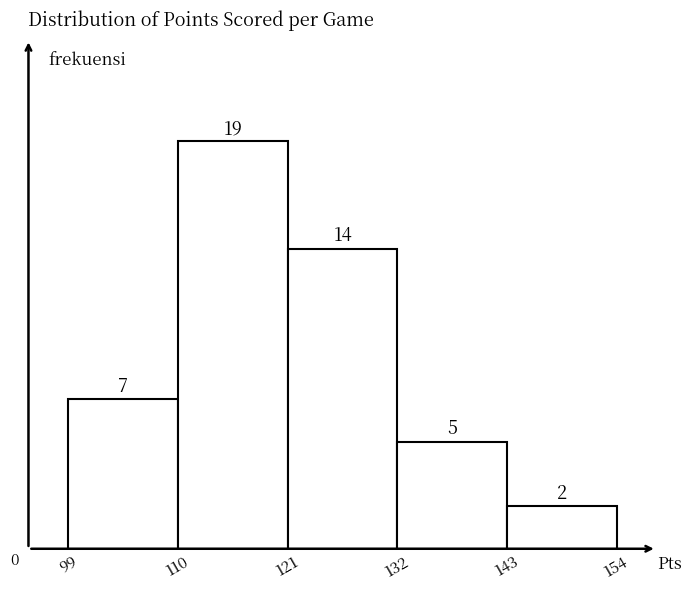

Reading left to right, list every bar in this chart as the range it spans on the x-axis followed by its height.

99 to 110: 7
110 to 121: 19
121 to 132: 14
132 to 143: 5
143 to 154: 2